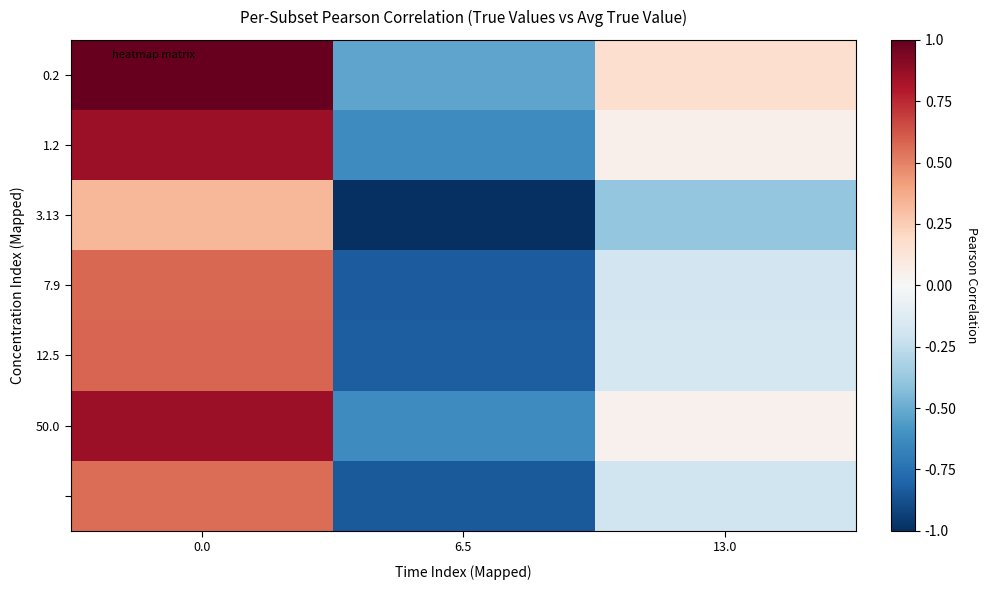

At how many categories does at least one series exceed 0?

2